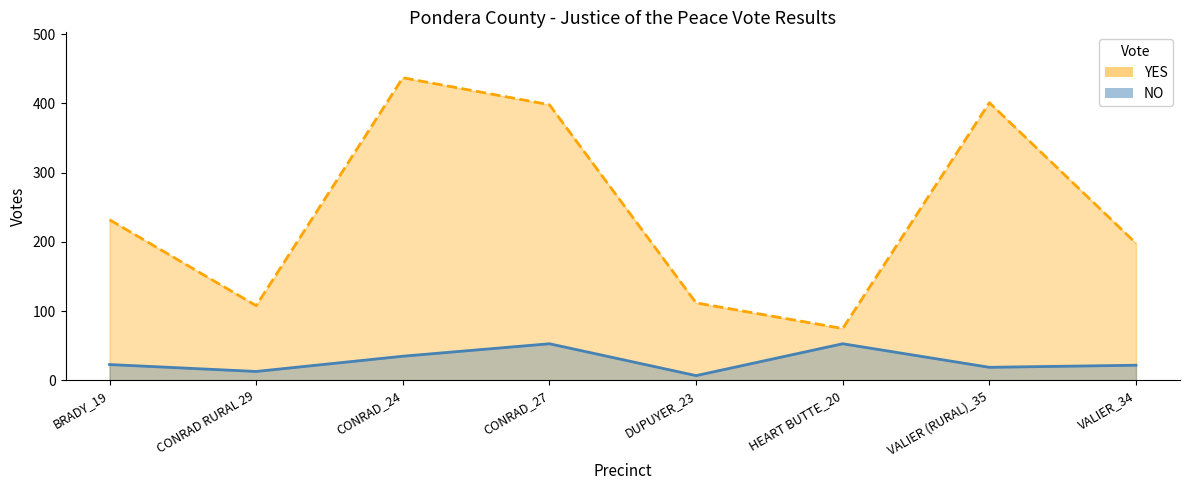

Is it true that YES equals 75 at HEART BUTTE_20?

True